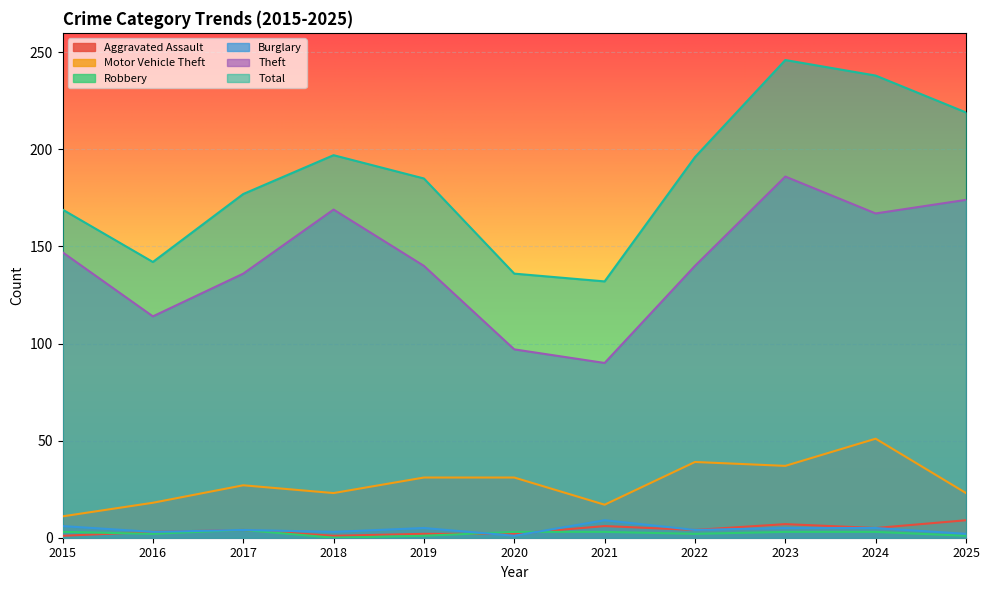

At which category is the sum across all series the highest?

2023